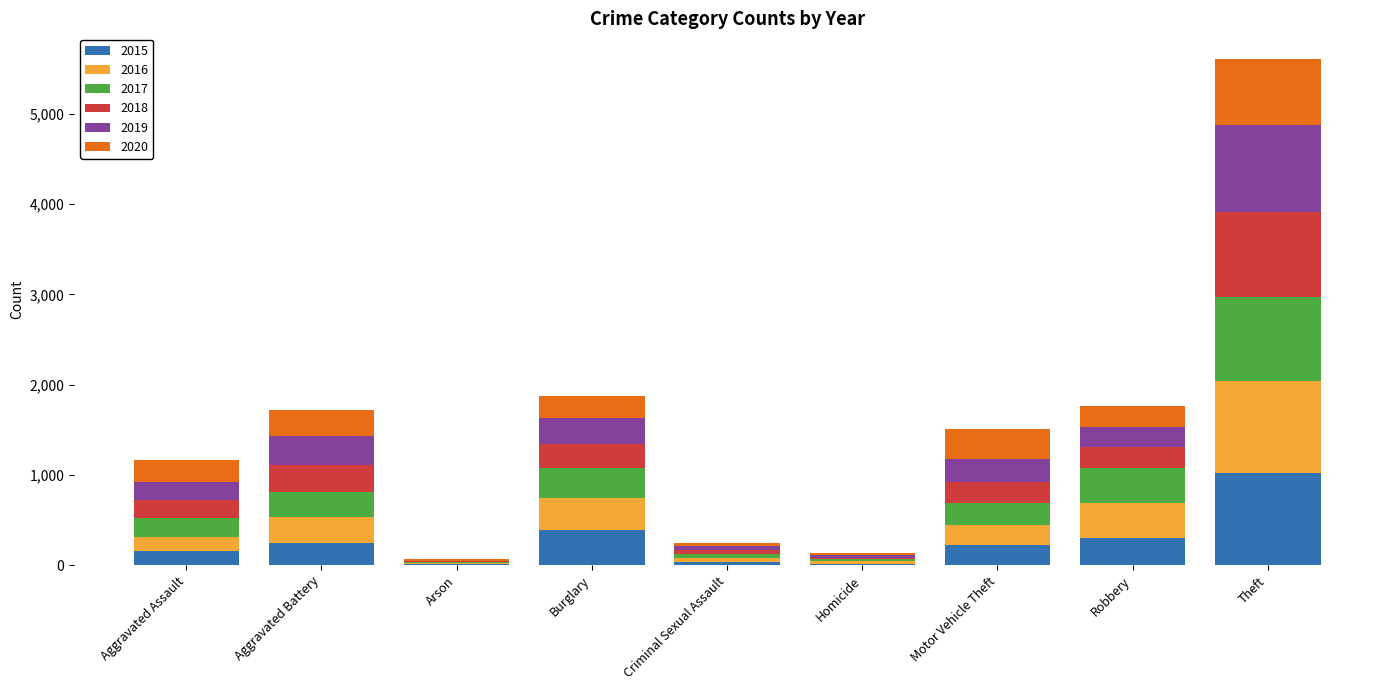

At which label does 2015 reach its peak?

Theft